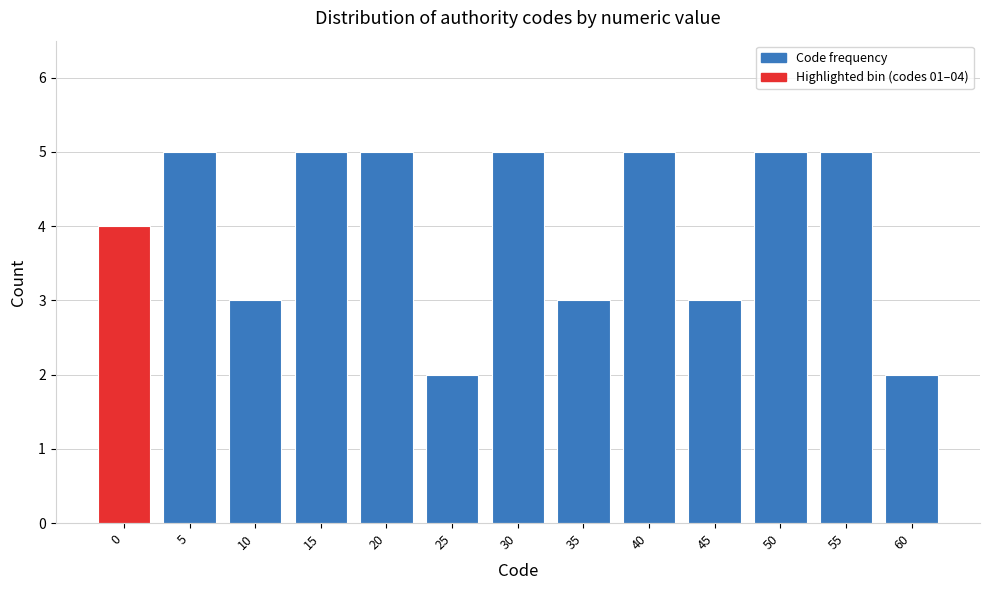

Reading left to right, extract all data points from this chart.

0=4	5=5	10=3	15=5	20=5	25=2	30=5	35=3	40=5	45=3	50=5	55=5	60=2